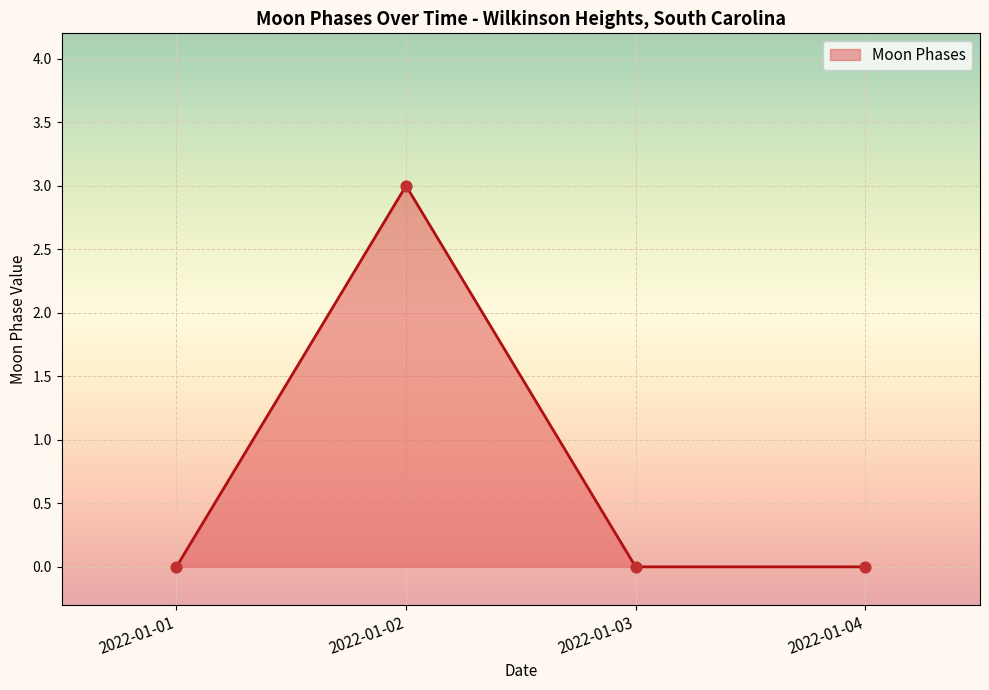

What is the change in value from 2022-01-01 to 2022-01-02?

+3